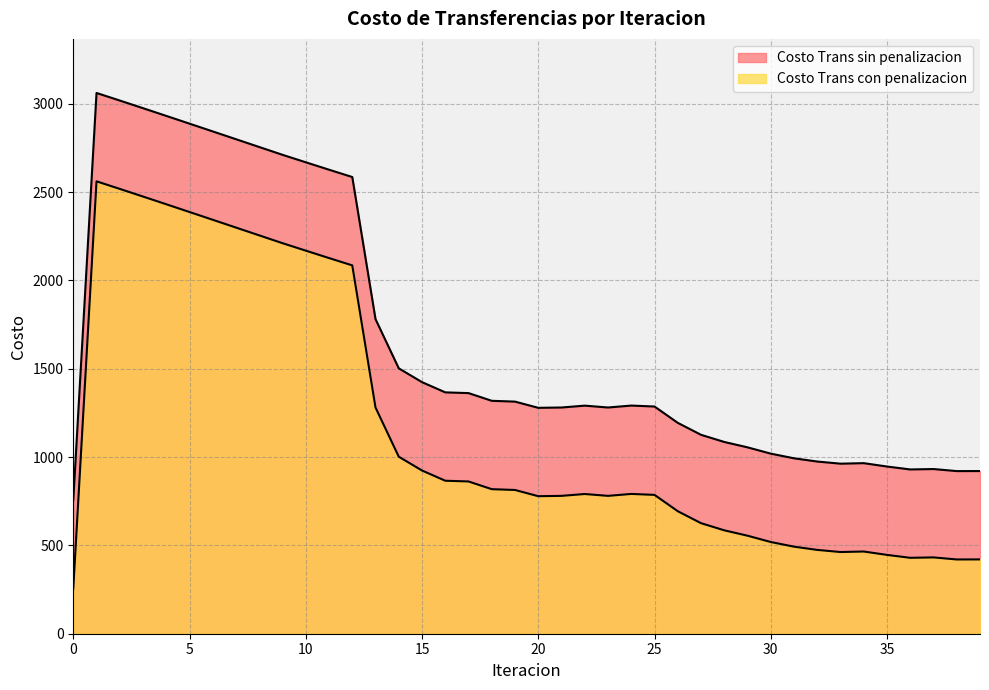

Reading left to right, transcribe all the data shown in this chart.

Costo Trans sin penalizacion: 756.5	3061.8	3019.0	2975.6	2932.0	2888.1	2844.0	2799.9	2755.7	2711.6	2669.3	2627.3	2585.9	1781.1	1502.7	1424.4	1366.6	1362.4	1318.8	1314.2	1279.0	1280.9	1291.4	1280.9	1291.8	1286.5	1194.0	1126.3	1085.8	1055.3	1019.6	993.2	974.9	962.8	965.8	946.6	930.1	932.4	920.8	921.1
Costo Trans con penalizacion: 256.2	2561.5	2518.6	2475.3	2431.7	2387.8	2343.7	2299.6	2255.4	2211.3	2169.0	2127.0	2085.5	1280.8	1002.3	924.1	866.3	862.1	818.5	813.9	778.7	780.6	791.1	780.6	791.5	786.1	693.7	626.0	585.5	555.0	519.3	492.9	474.6	462.5	465.4	446.3	429.8	432.1	420.5	420.8